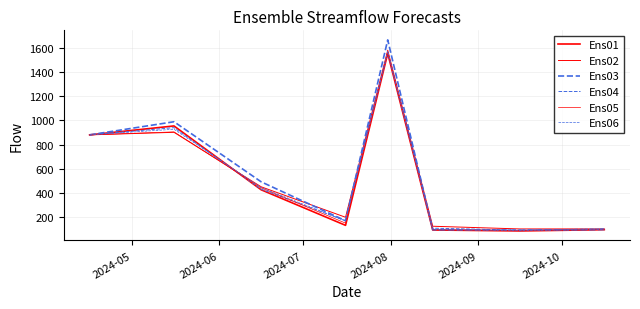

True or false: Ens01 and Ens05 intersect in this chart.

True